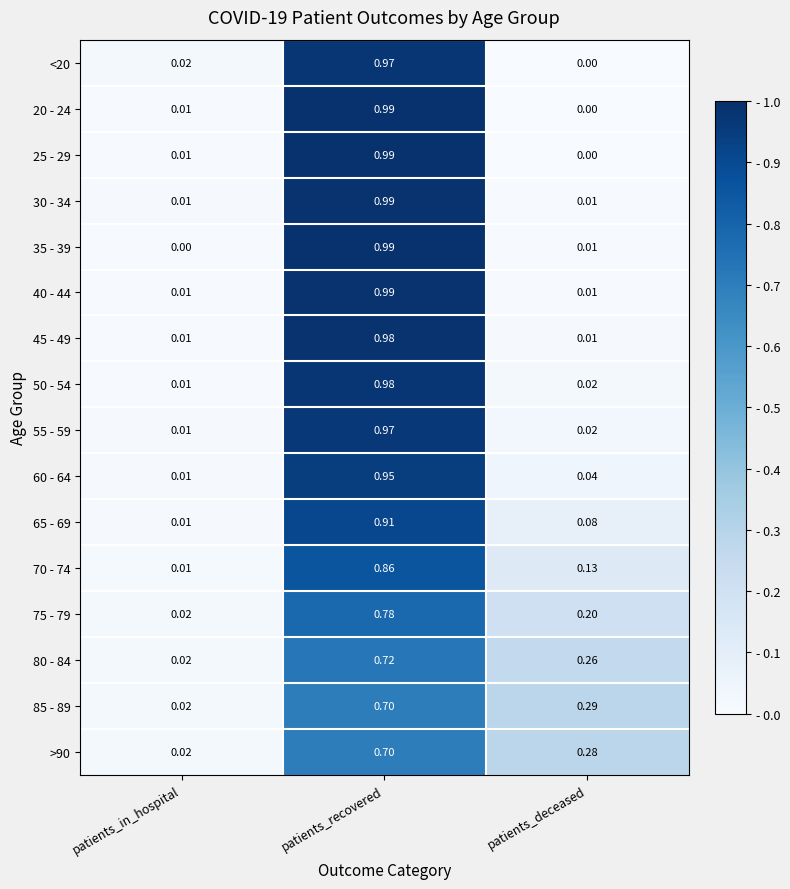

Is the value of 20 - 24 at patients_recovered greater than the value of 50 - 54 at patients_in_hospital?

Yes